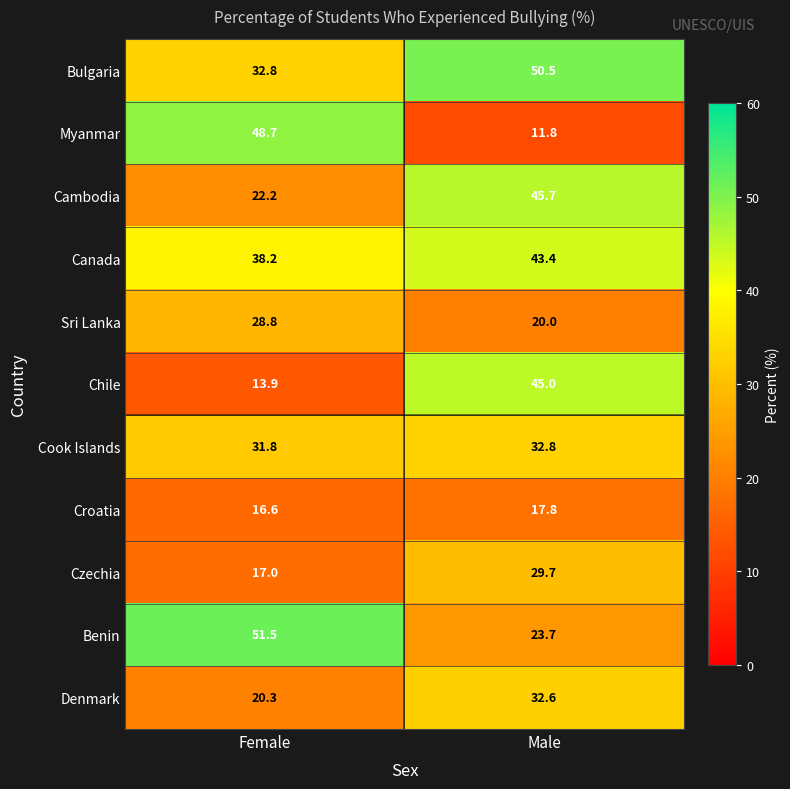

What value does the Benin series have at Female?

51.5